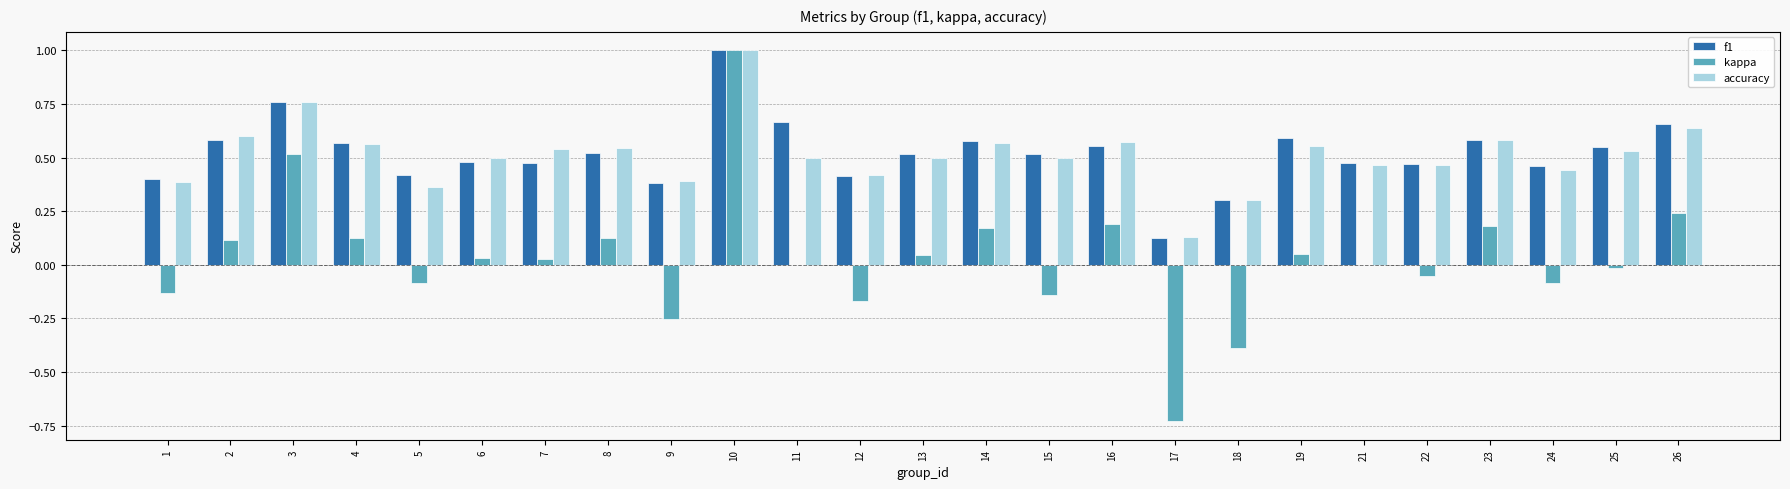

Does the chart contain stacked bars?

No